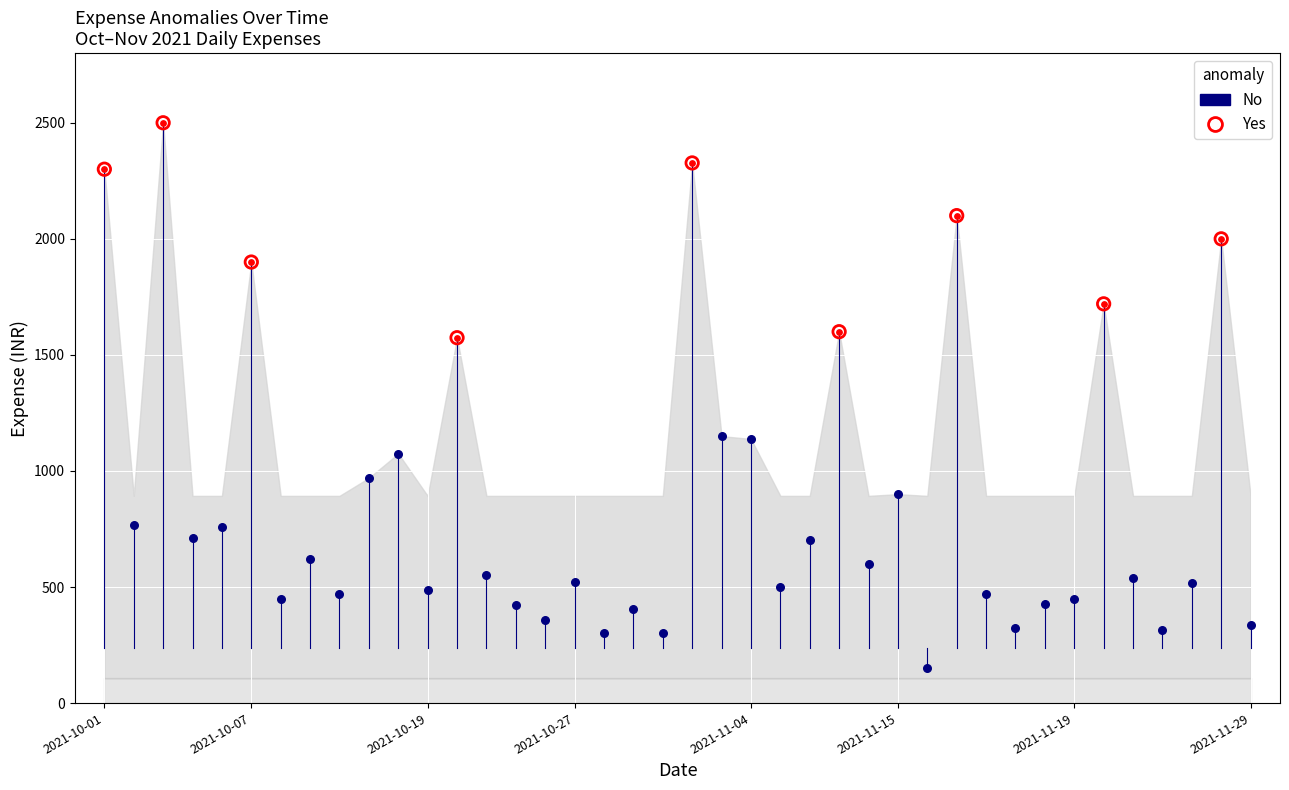

Between 2021-10-01 and 2021-10-19, which is larger?

2021-10-01